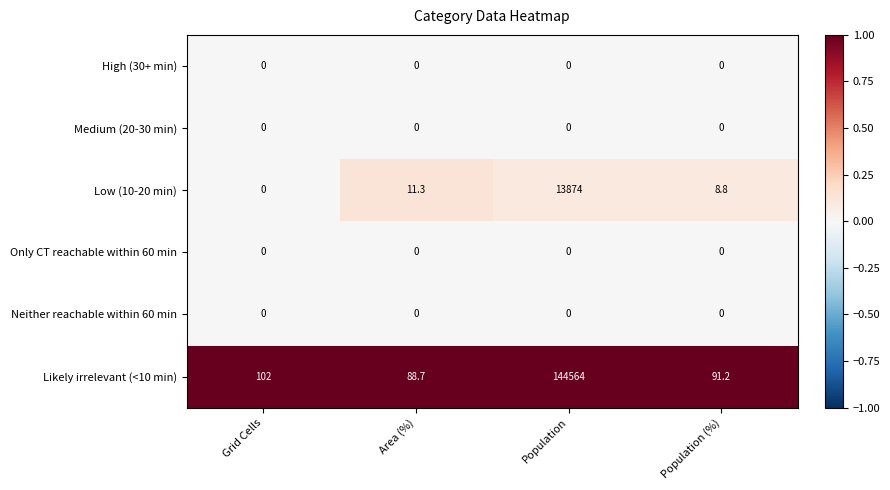

What is the total value across all series at Area (%)?

100.0